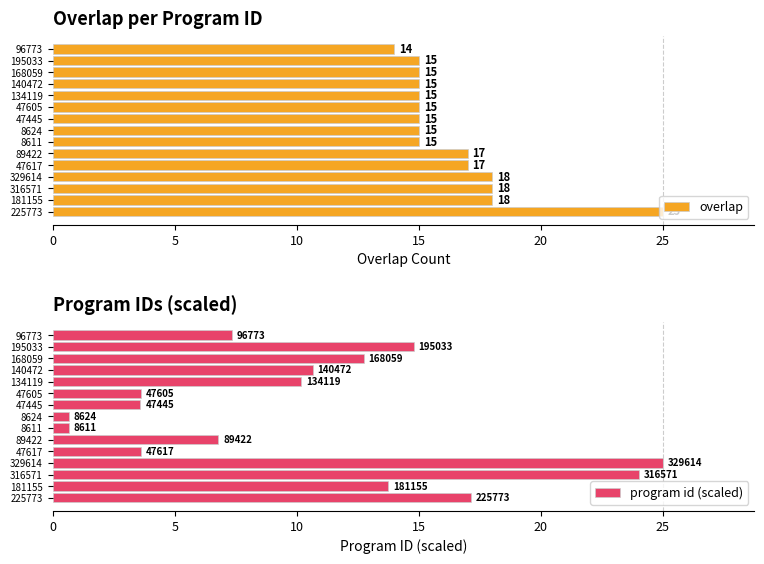

The value of overlap at 181155 is 26.2. True or false?

False